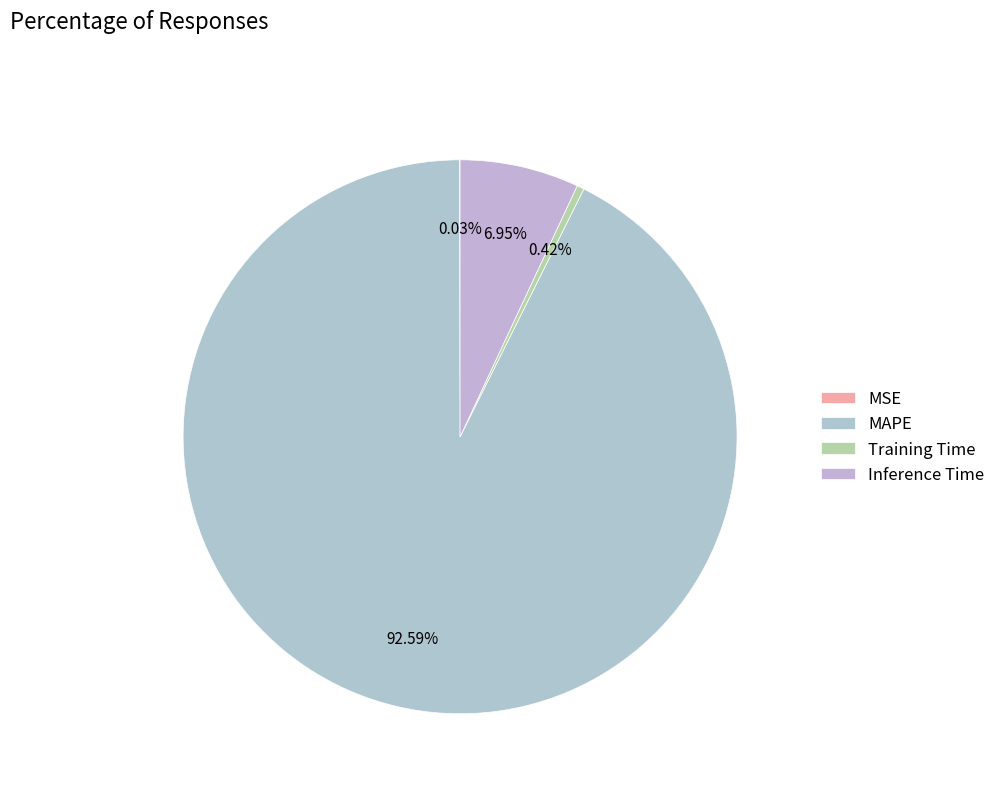

Count the number of slices in the pie.

4